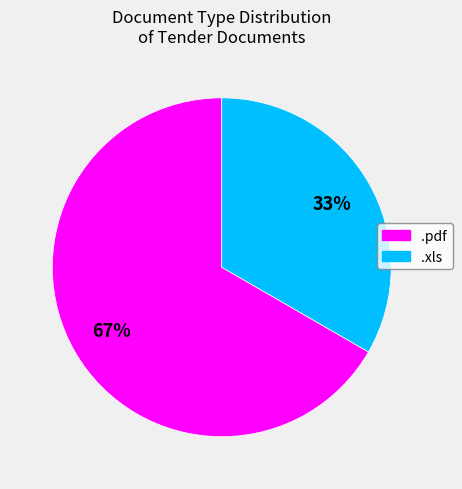

Approximately how many times larger is the value at .pdf compared to .xls?

2.0